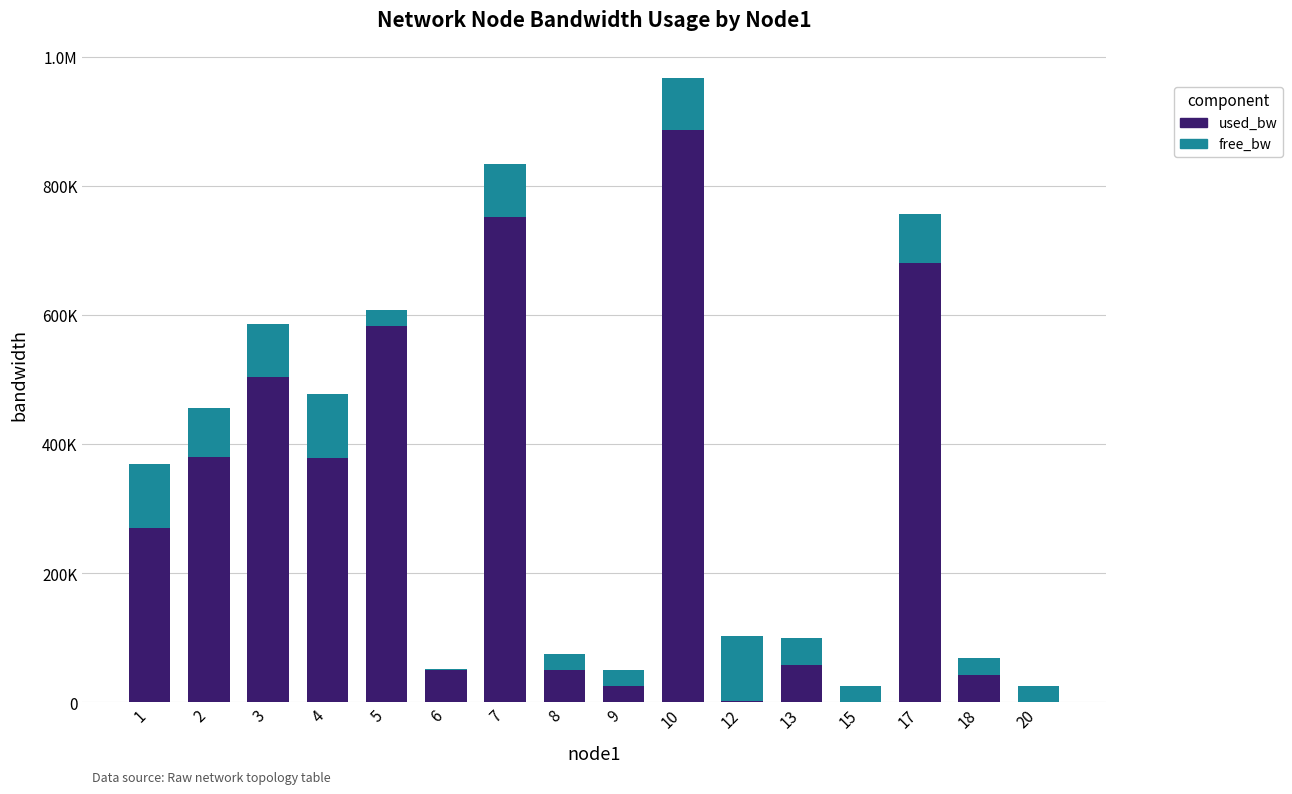

What is the lowest value of the used_bw series?

192.0